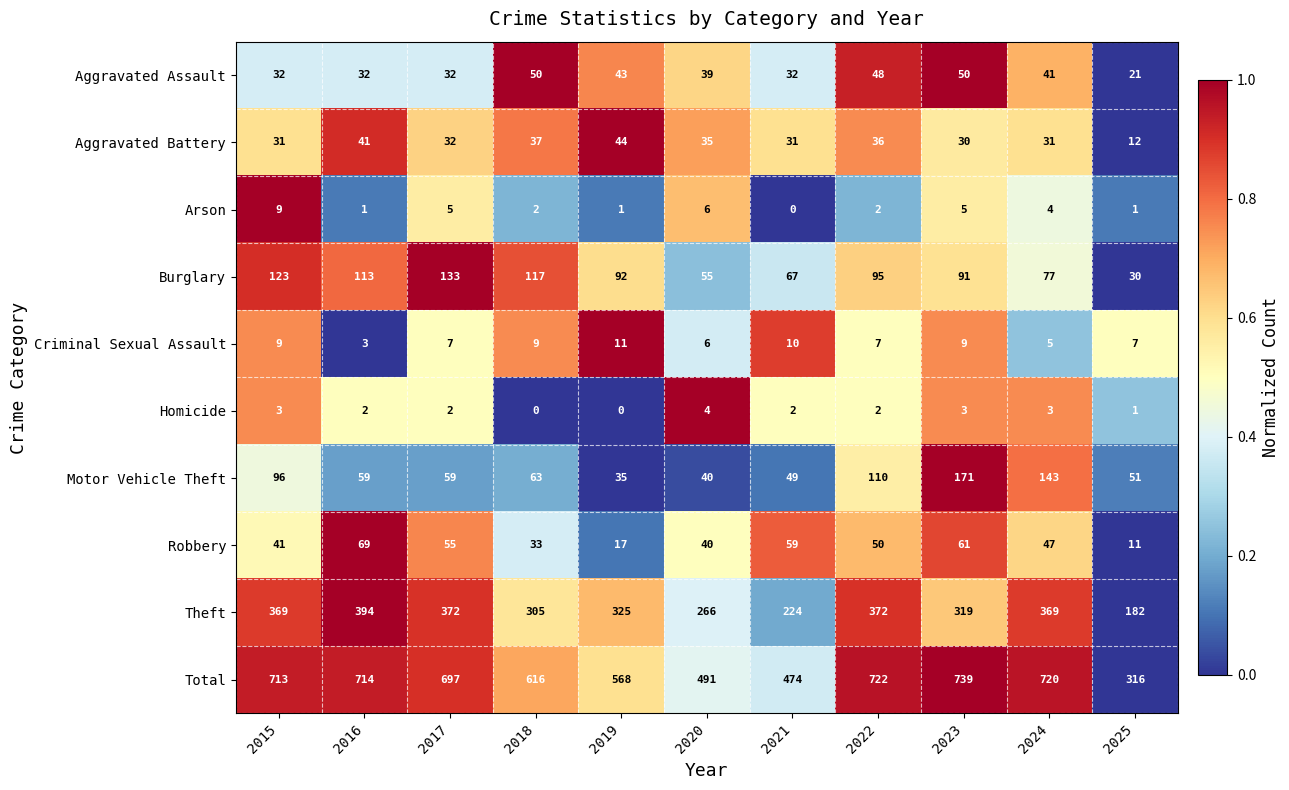

How many categories are shown in the chart?

11